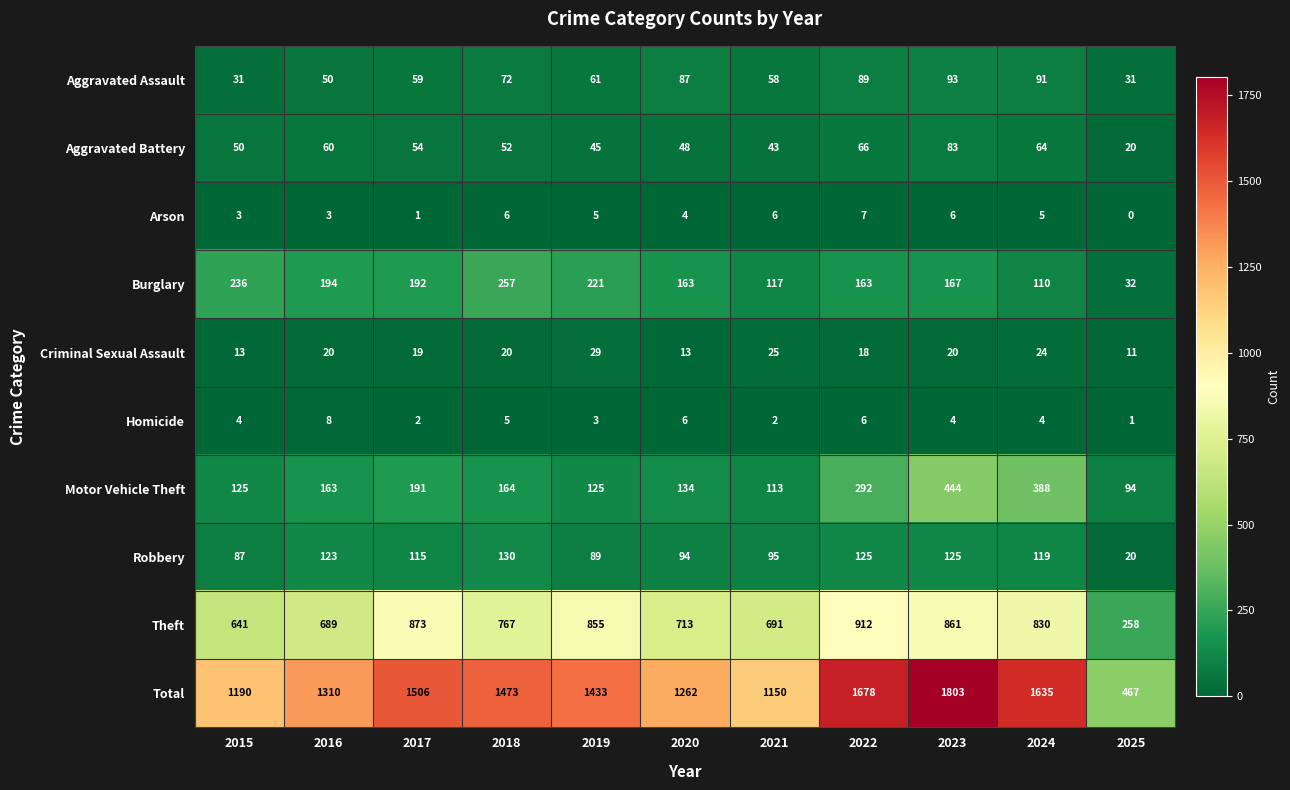

What is the spread (max minus min) of values at 2023?

1799